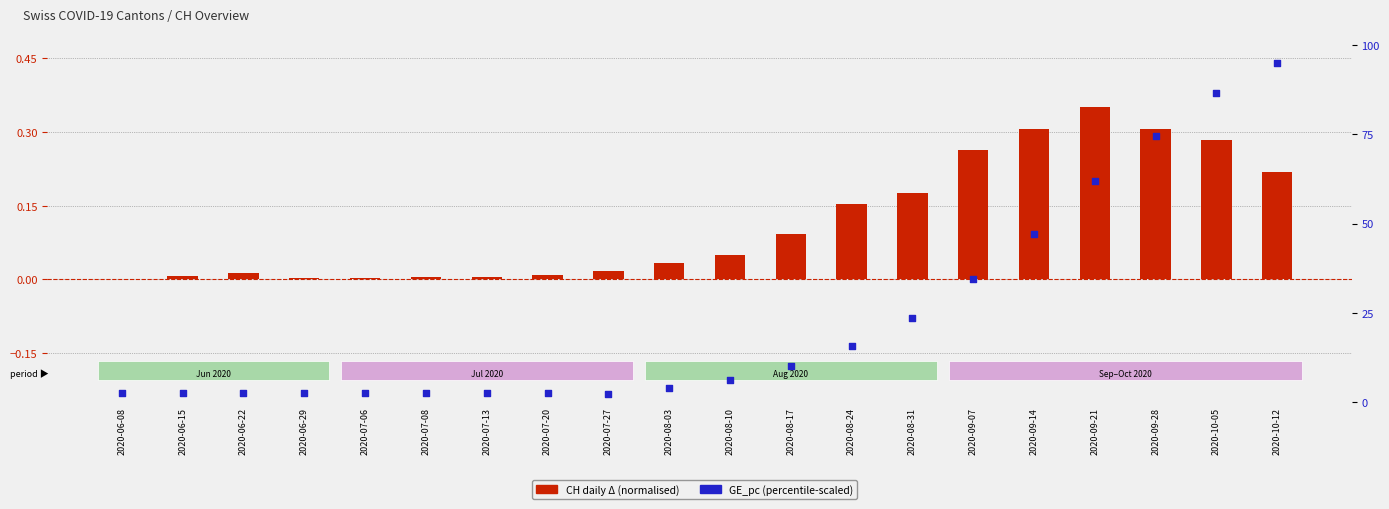

Which series reaches the minimum Y coordinate?

CH daily change (normalised)